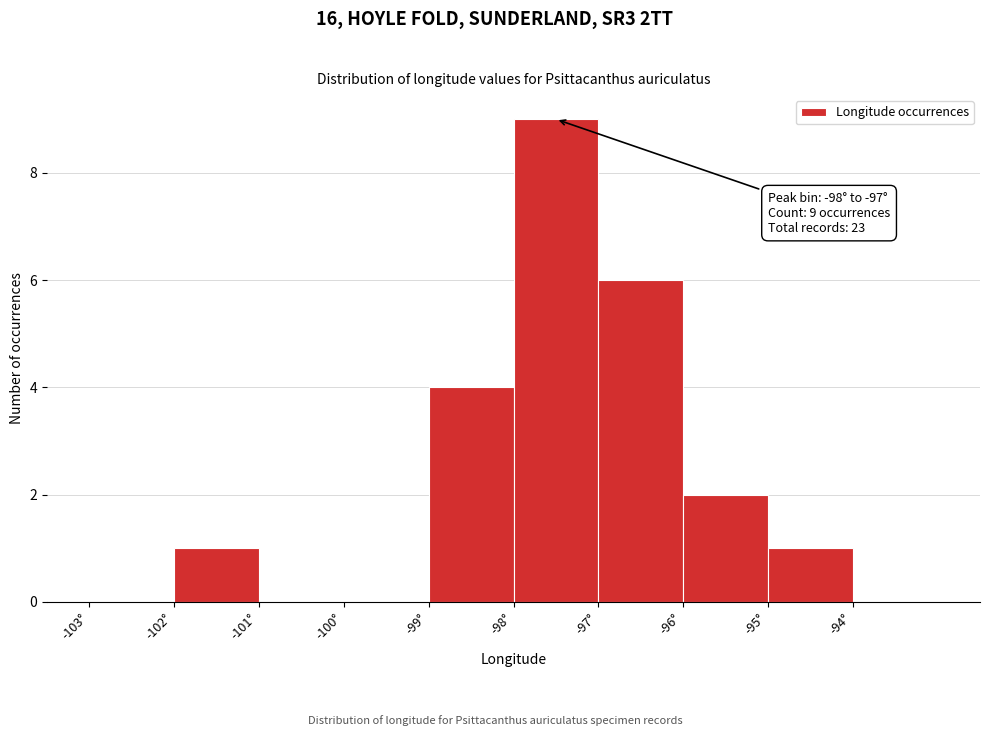

Which range on the x-axis has the tallest bar?

-98 to -97